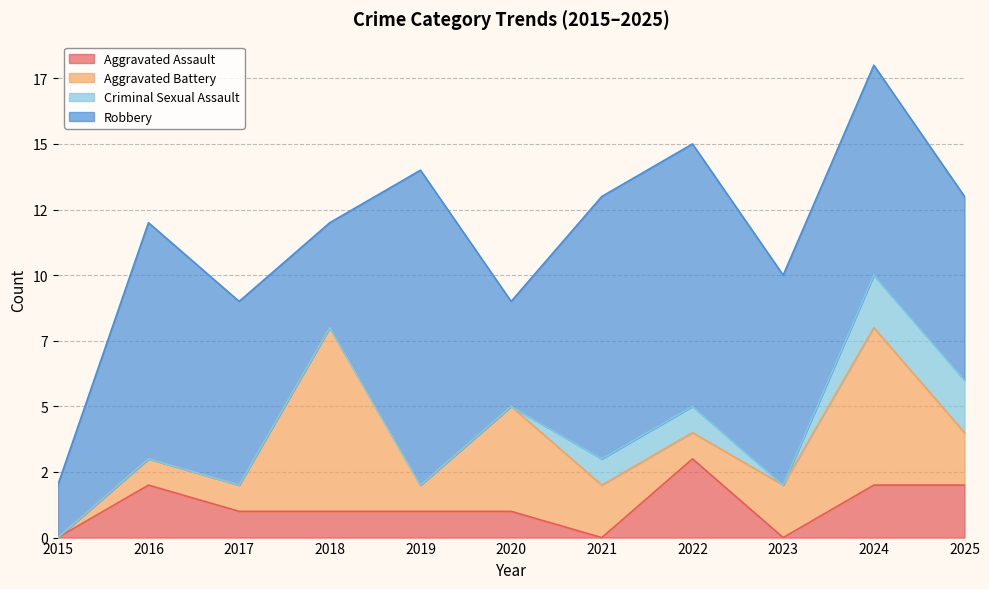

True or false: Robbery has a value of 3 at 2025.

False